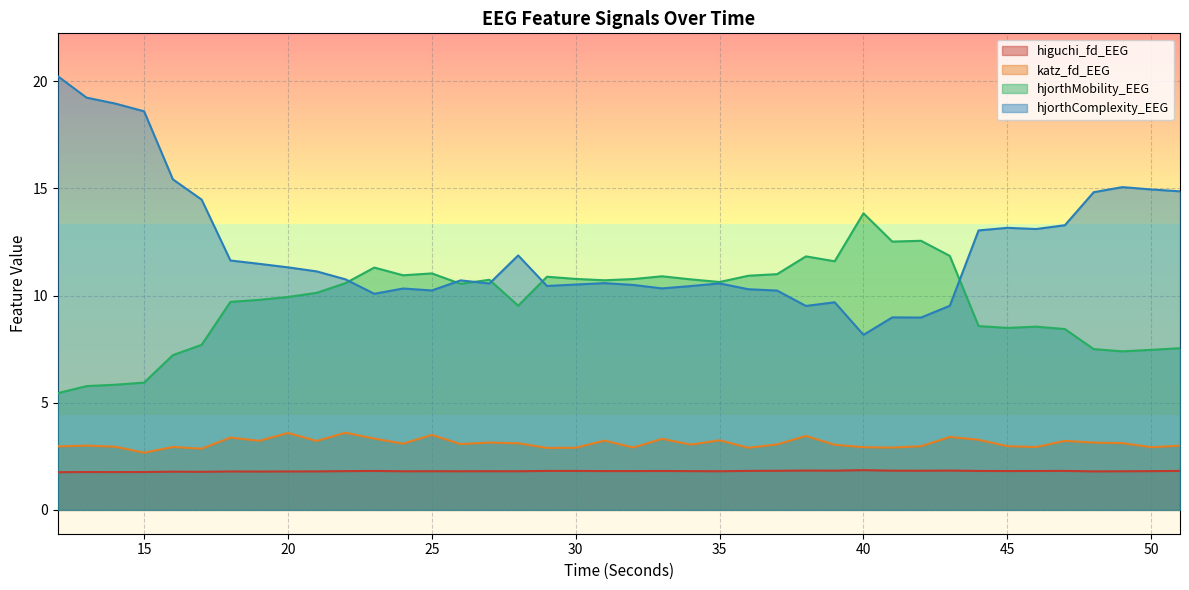

True or false: higuchi_fd_EEG has a value of 1.8 at 25.

True